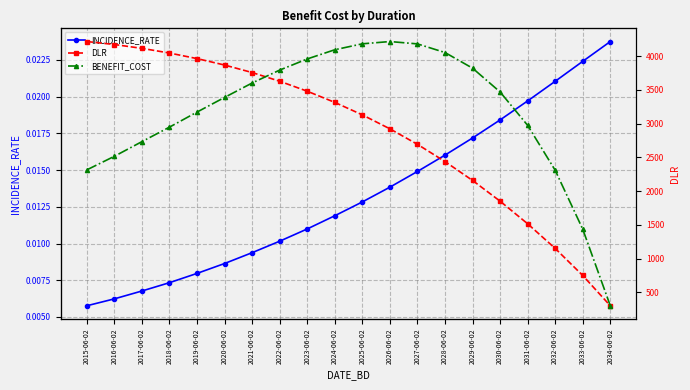

At which category is the sum across all series the highest?

2015-06-02